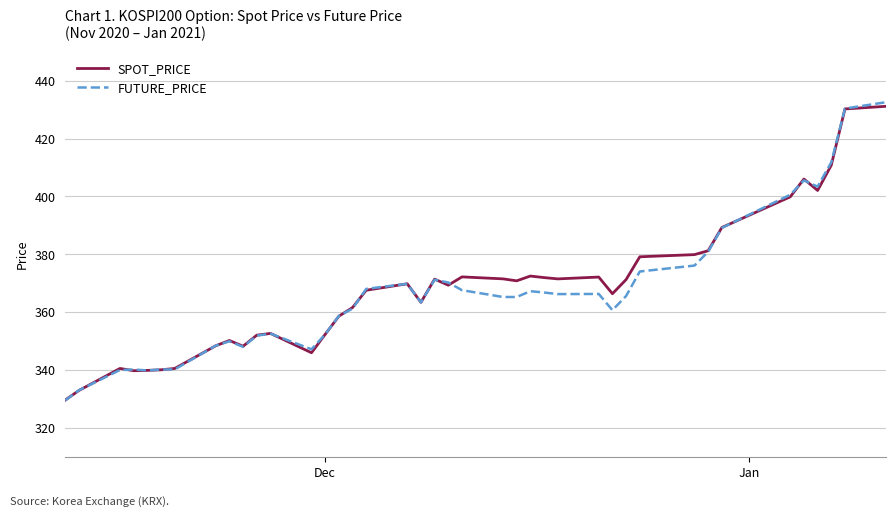

What is the highest value of the SPOT_PRICE series?

431.1